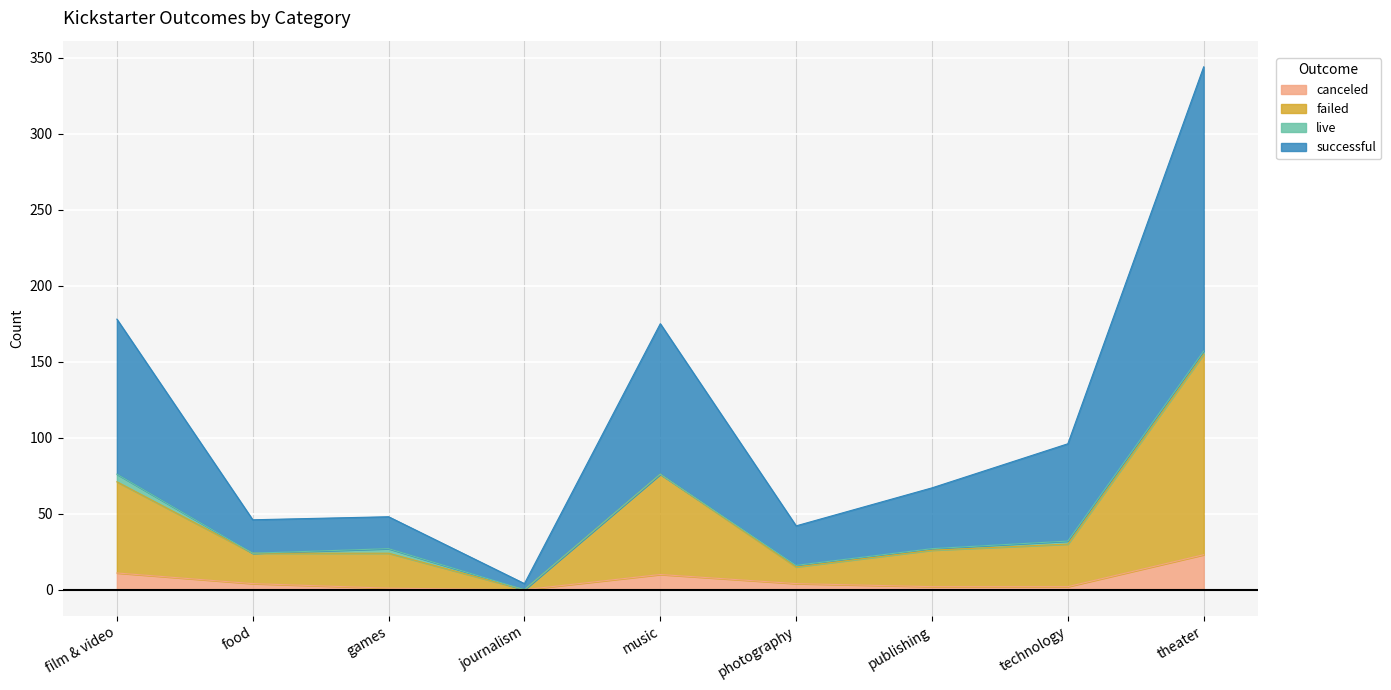

What are all the series names shown in the legend?

canceled, failed, live, successful